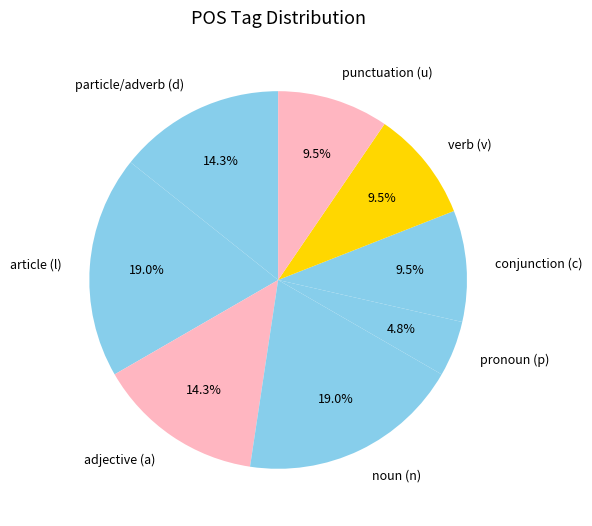

What percentage is NOT represented by article (l)?

81.0%